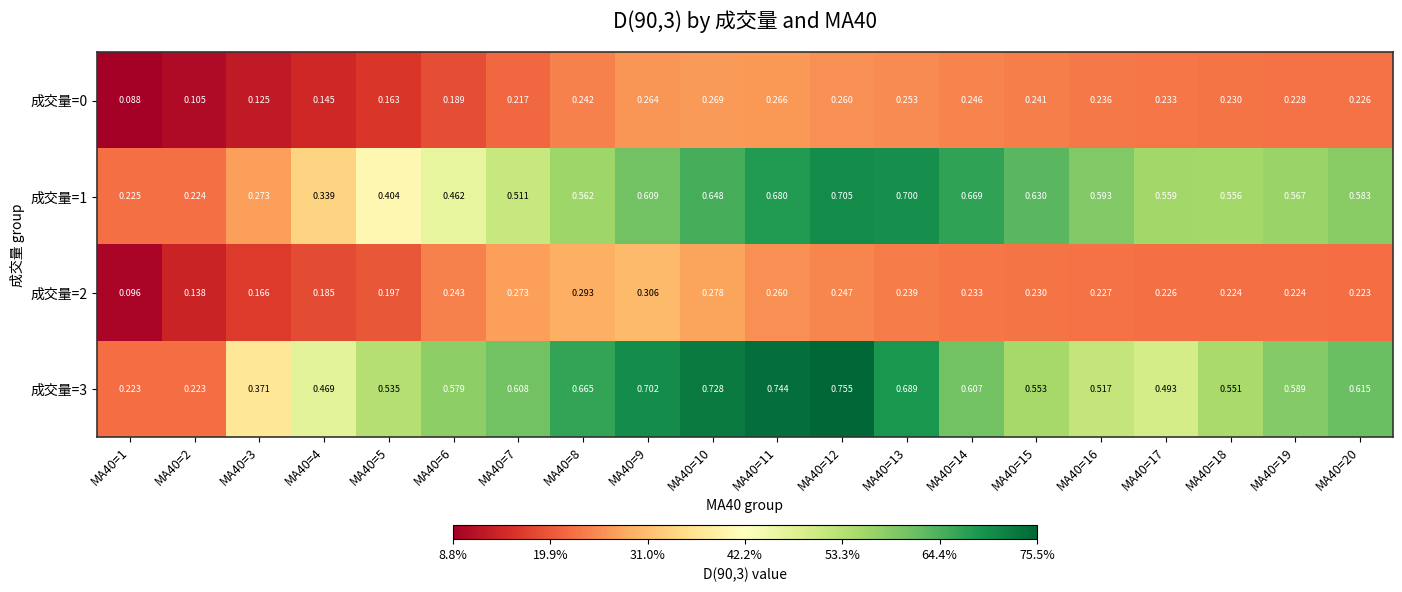

Reading left to right, extract all data points from this chart.

成交量=0: MA40=1=0.1	MA40=2=0.1	MA40=3=0.1	MA40=4=0.1	MA40=5=0.2	MA40=6=0.2	MA40=7=0.2	MA40=8=0.2	MA40=9=0.3	MA40=10=0.3	MA40=11=0.3	MA40=12=0.3	MA40=13=0.3	MA40=14=0.2	MA40=15=0.2	MA40=16=0.2	MA40=17=0.2	MA40=18=0.2	MA40=19=0.2	MA40=20=0.2
成交量=1: MA40=1=0.2	MA40=2=0.2	MA40=3=0.3	MA40=4=0.3	MA40=5=0.4	MA40=6=0.5	MA40=7=0.5	MA40=8=0.6	MA40=9=0.6	MA40=10=0.6	MA40=11=0.7	MA40=12=0.7	MA40=13=0.7	MA40=14=0.7	MA40=15=0.6	MA40=16=0.6	MA40=17=0.6	MA40=18=0.6	MA40=19=0.6	MA40=20=0.6
成交量=2: MA40=1=0.1	MA40=2=0.1	MA40=3=0.2	MA40=4=0.2	MA40=5=0.2	MA40=6=0.2	MA40=7=0.3	MA40=8=0.3	MA40=9=0.3	MA40=10=0.3	MA40=11=0.3	MA40=12=0.2	MA40=13=0.2	MA40=14=0.2	MA40=15=0.2	MA40=16=0.2	MA40=17=0.2	MA40=18=0.2	MA40=19=0.2	MA40=20=0.2
成交量=3: MA40=1=0.2	MA40=2=0.2	MA40=3=0.4	MA40=4=0.5	MA40=5=0.5	MA40=6=0.6	MA40=7=0.6	MA40=8=0.7	MA40=9=0.7	MA40=10=0.7	MA40=11=0.7	MA40=12=0.8	MA40=13=0.7	MA40=14=0.6	MA40=15=0.6	MA40=16=0.5	MA40=17=0.5	MA40=18=0.6	MA40=19=0.6	MA40=20=0.6